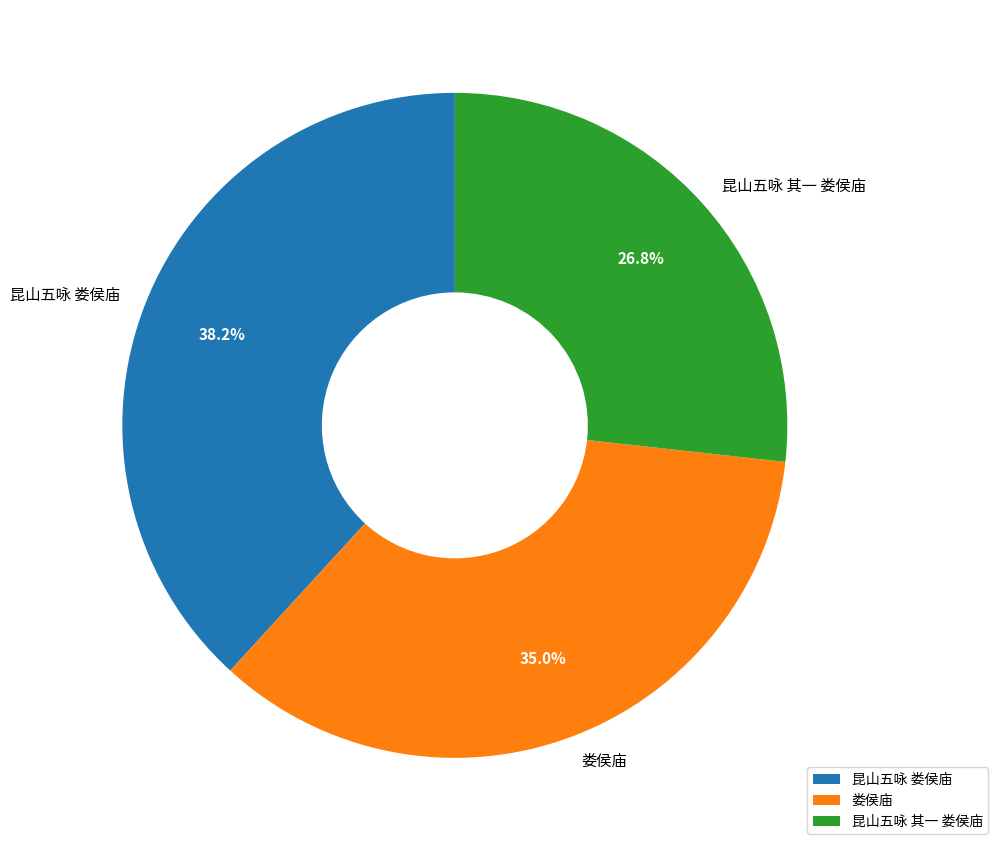

Does any single category account for the majority?

No